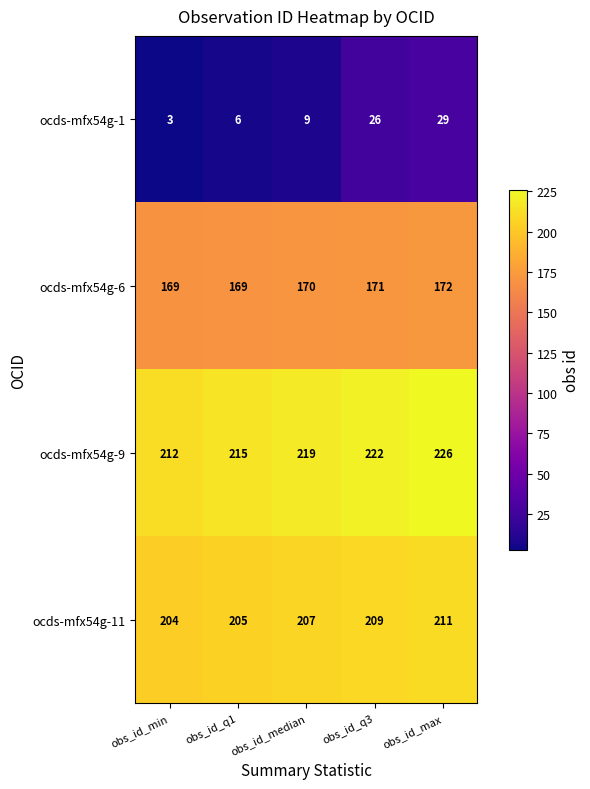

List the series in order of their peak value, highest first.

ocds-mfx54g-9, ocds-mfx54g-11, ocds-mfx54g-6, ocds-mfx54g-1